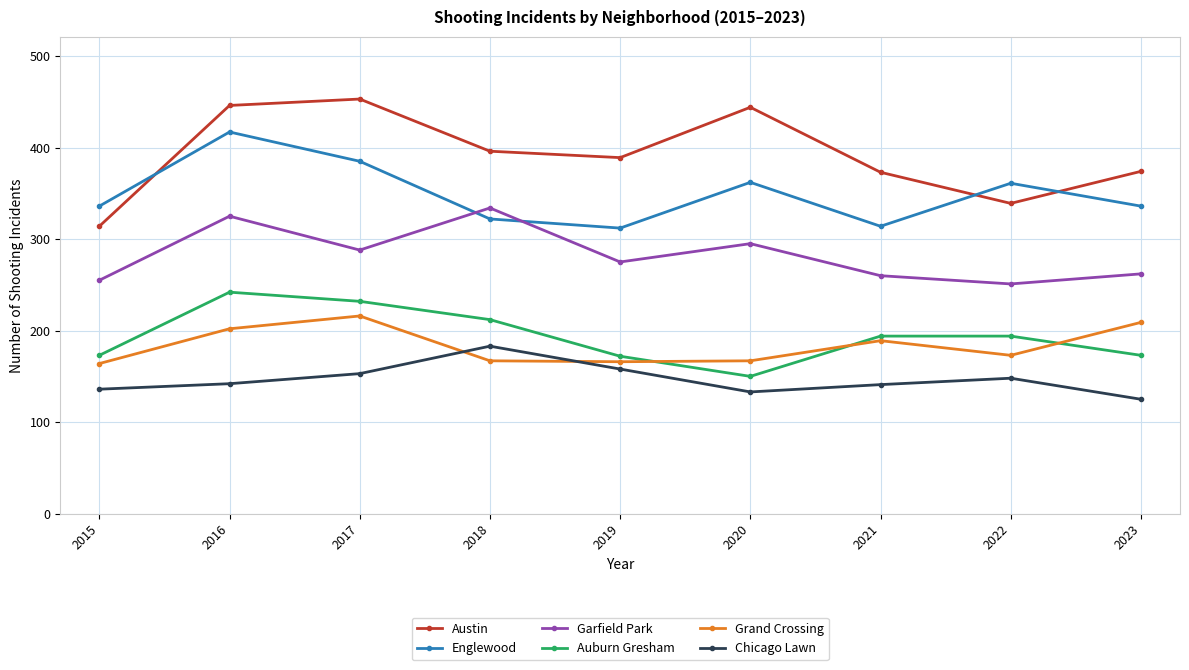

At which label does Garfield Park first exceed 275?

2016